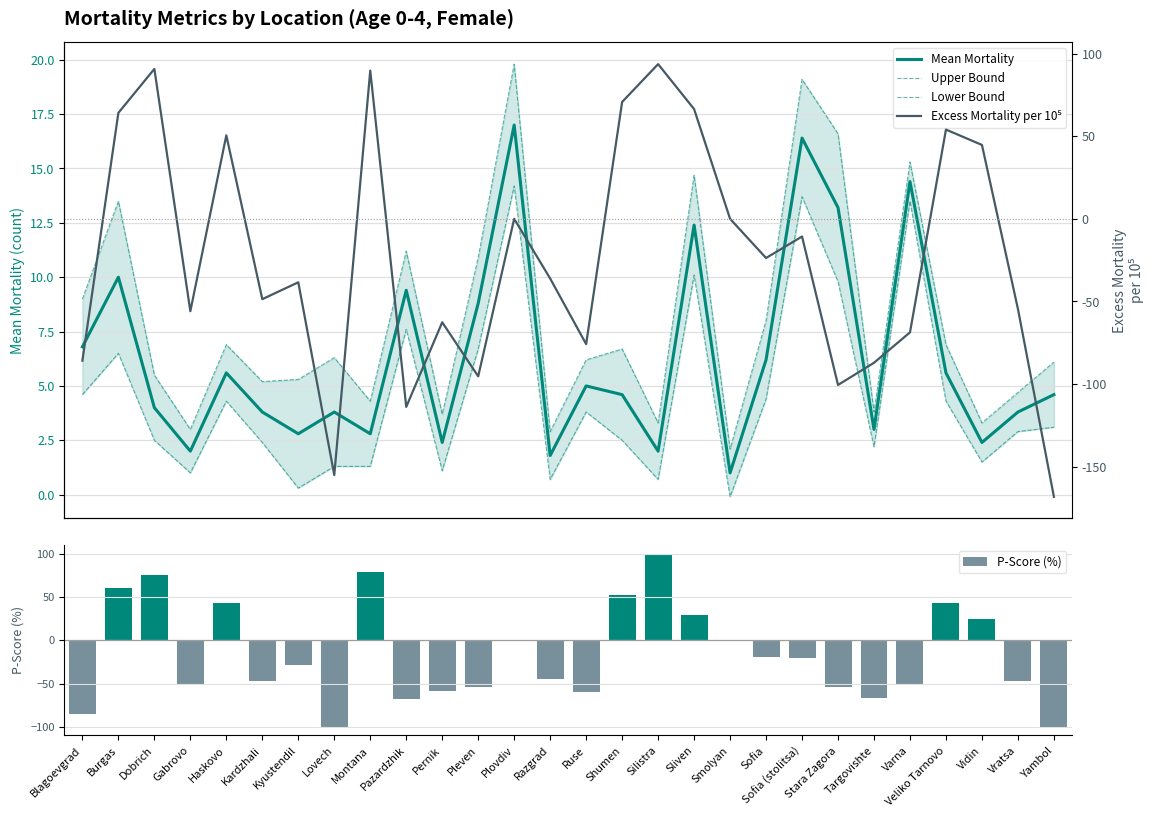

What position from the left is Haskovo?

5